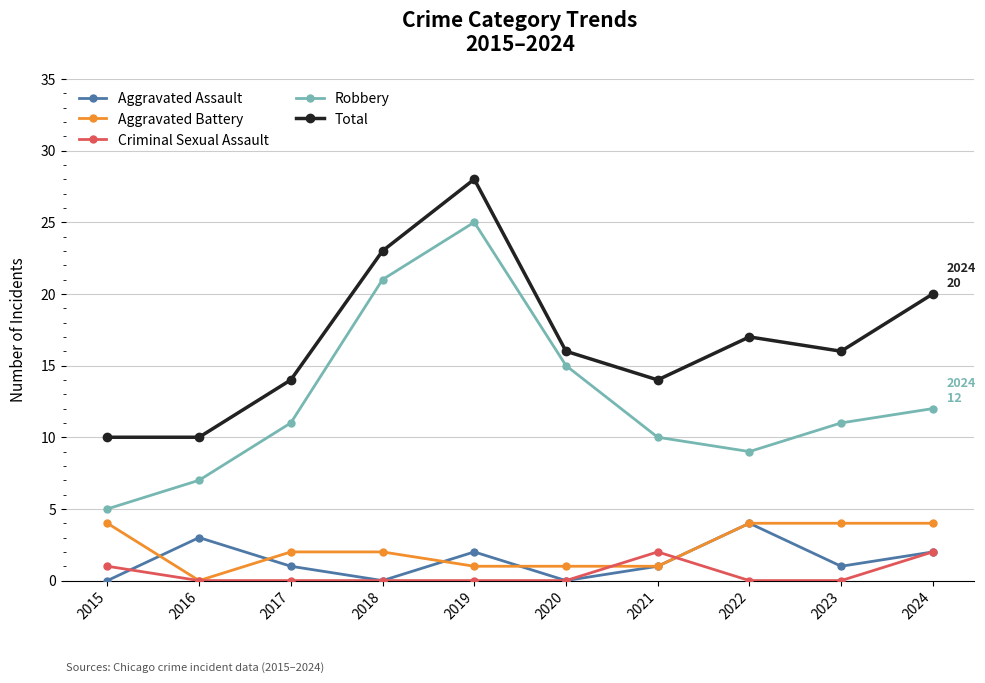

True or false: Criminal Sexual Assault and Total intersect in this chart.

False